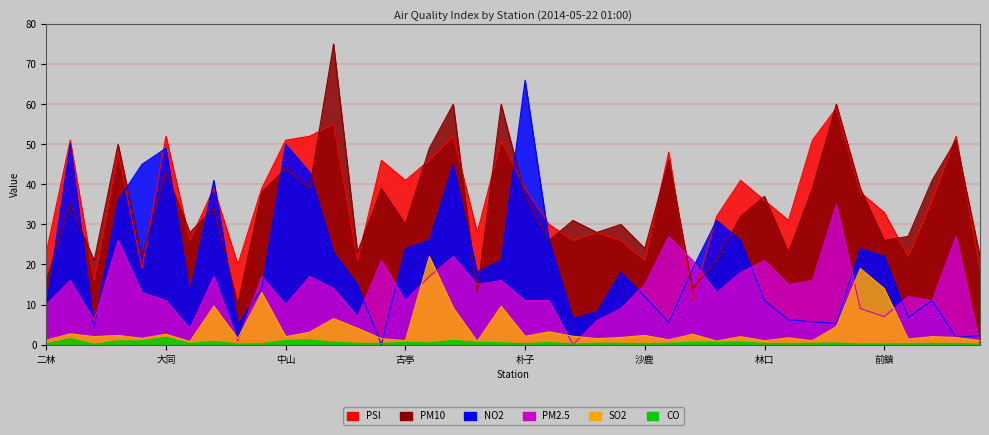

Where is the first local minimum for SO2?

三義